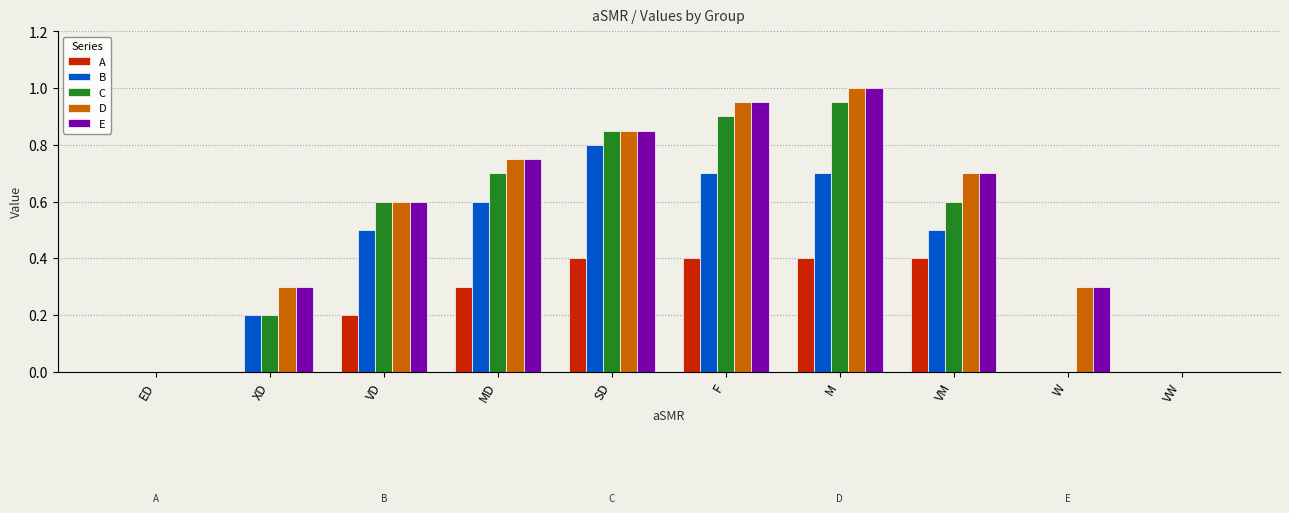

The D series shows -0.6 at ED. True or false?

False